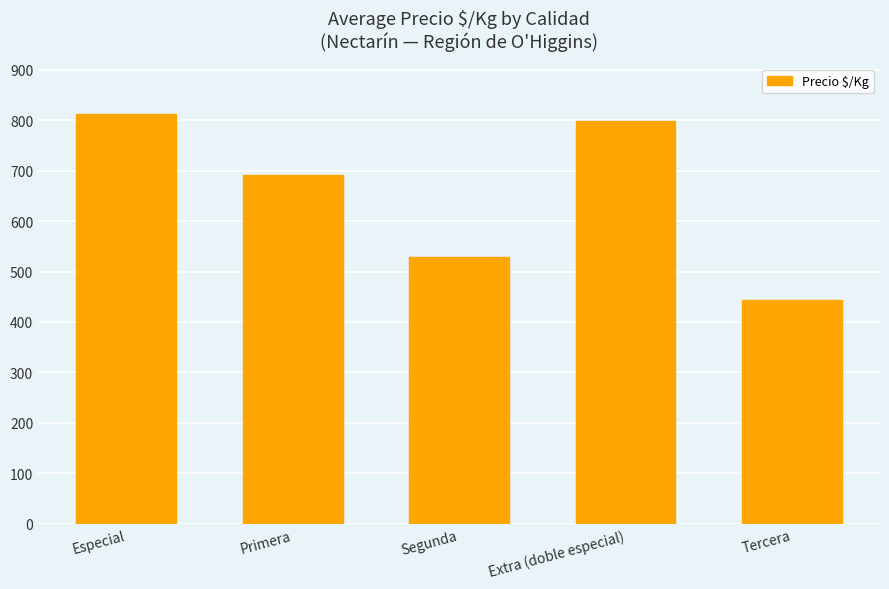

Is it true that the value at Tercera is 444?

True